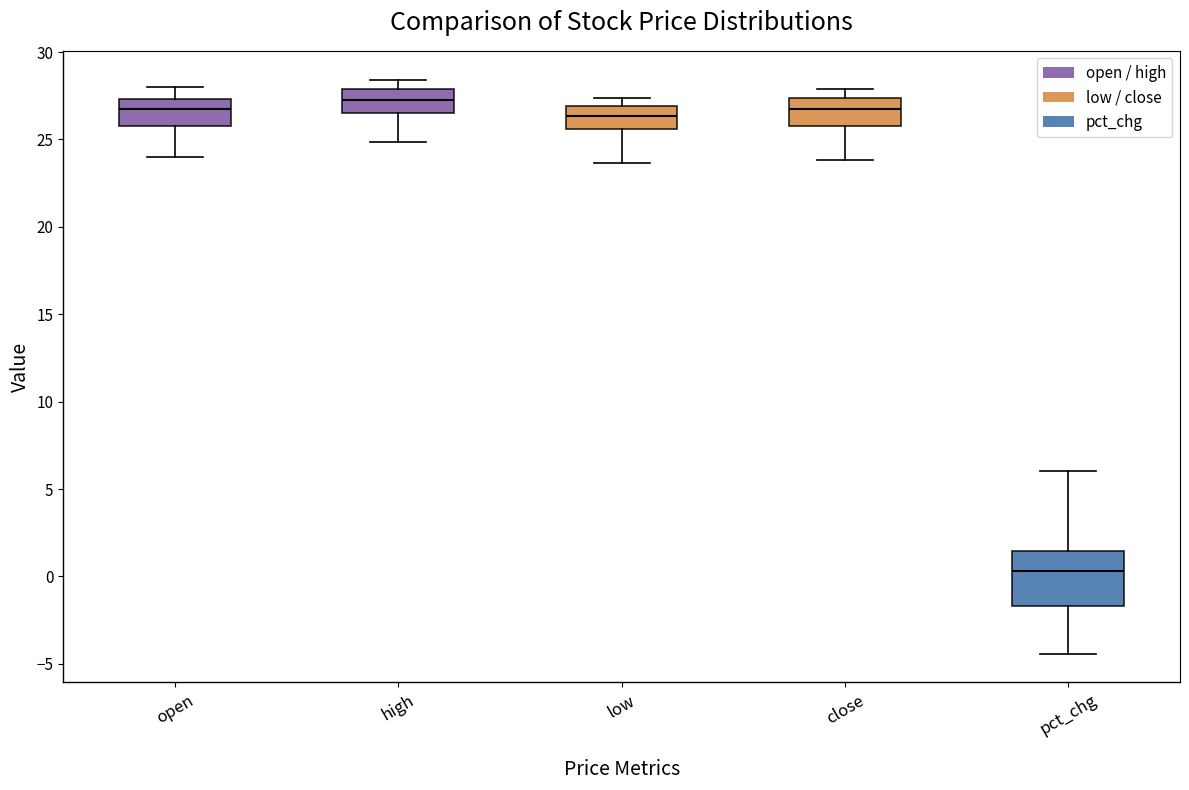

Where is the upper edge of the box for pct_chg on the y-axis? The values are not printed on the chart, so give them approximately, as read against the axis.

1.5